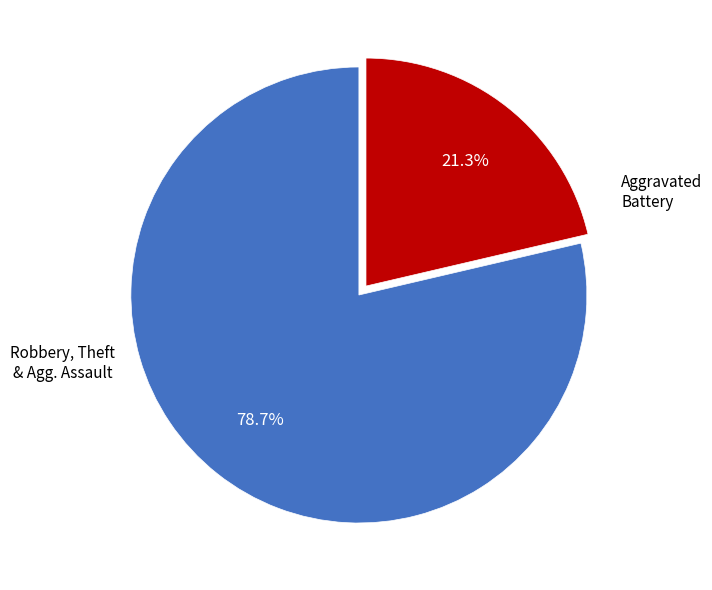

Does any single category account for the majority?

Yes